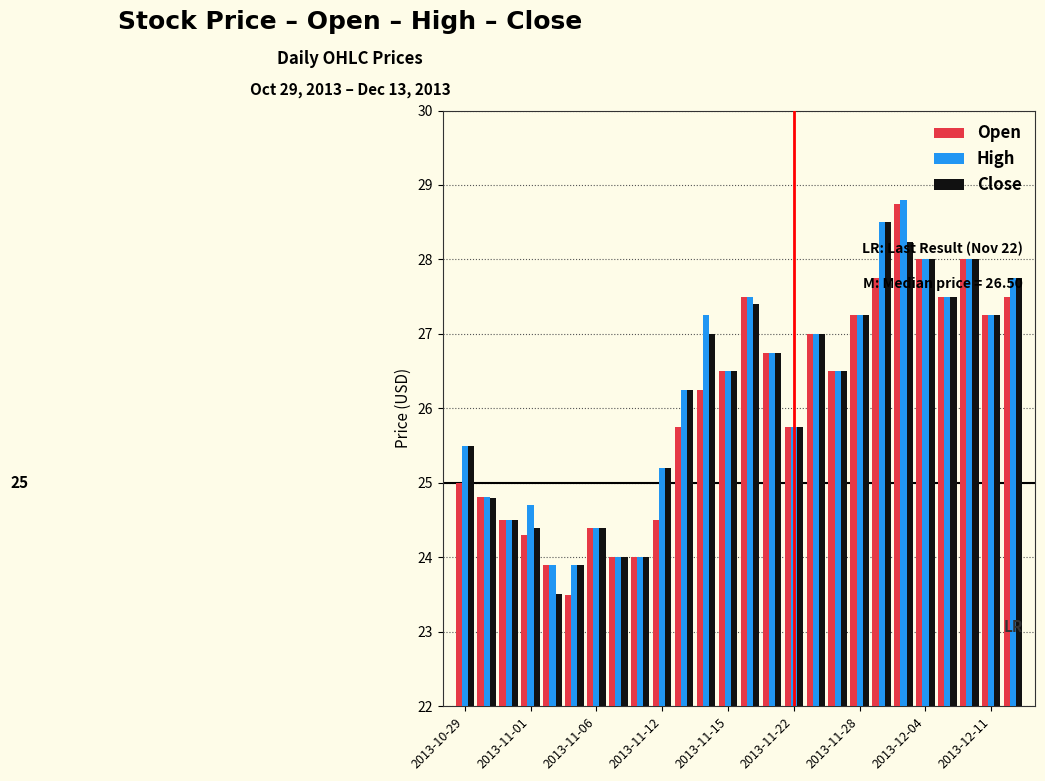

What is the lowest value of the High series?

23.9